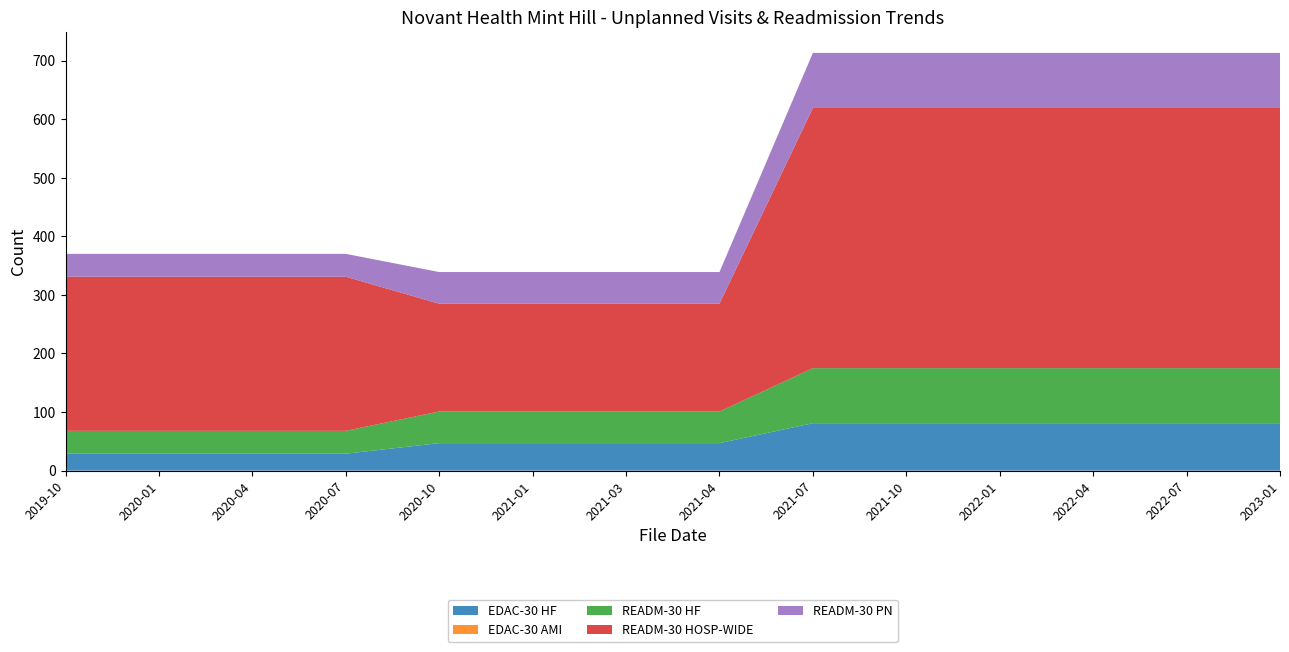

Reading right to left, transcribe all the data shown in this chart.

EDAC-30 HF: 2023-01=81	2022-07=81	2022-04=81	2022-01=81	2021-10=81	2021-07=81	2021-04=47	2021-03=47	2021-01=47	2020-10=47	2020-07=29	2020-04=29	2020-01=29	2019-10=29
EDAC-30 AMI: 2023-01=0	2022-07=0	2022-04=0	2022-01=0	2021-10=0	2021-07=0	2021-04=0	2021-03=0	2021-01=0	2020-10=0	2020-07=0	2020-04=0	2020-01=0	2019-10=0
READM-30 HF: 2023-01=94	2022-07=94	2022-04=94	2022-01=94	2021-10=94	2021-07=94	2021-04=54	2021-03=54	2021-01=54	2020-10=54	2020-07=39	2020-04=39	2020-01=39	2019-10=39
READM-30 HOSP-WIDE: 2023-01=444	2022-07=444	2022-04=444	2022-01=444	2021-10=444	2021-07=444	2021-04=184	2021-03=184	2021-01=184	2020-10=184	2020-07=263	2020-04=263	2020-01=263	2019-10=263
READM-30 PN: 2023-01=94	2022-07=94	2022-04=94	2022-01=94	2021-10=94	2021-07=94	2021-04=54	2021-03=54	2021-01=54	2020-10=54	2020-07=39	2020-04=39	2020-01=39	2019-10=39